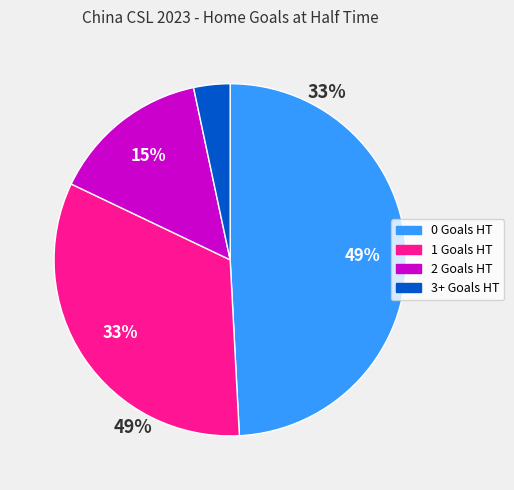

To the nearest percent, what percentage of the pie is 0 Goals HT?

49%